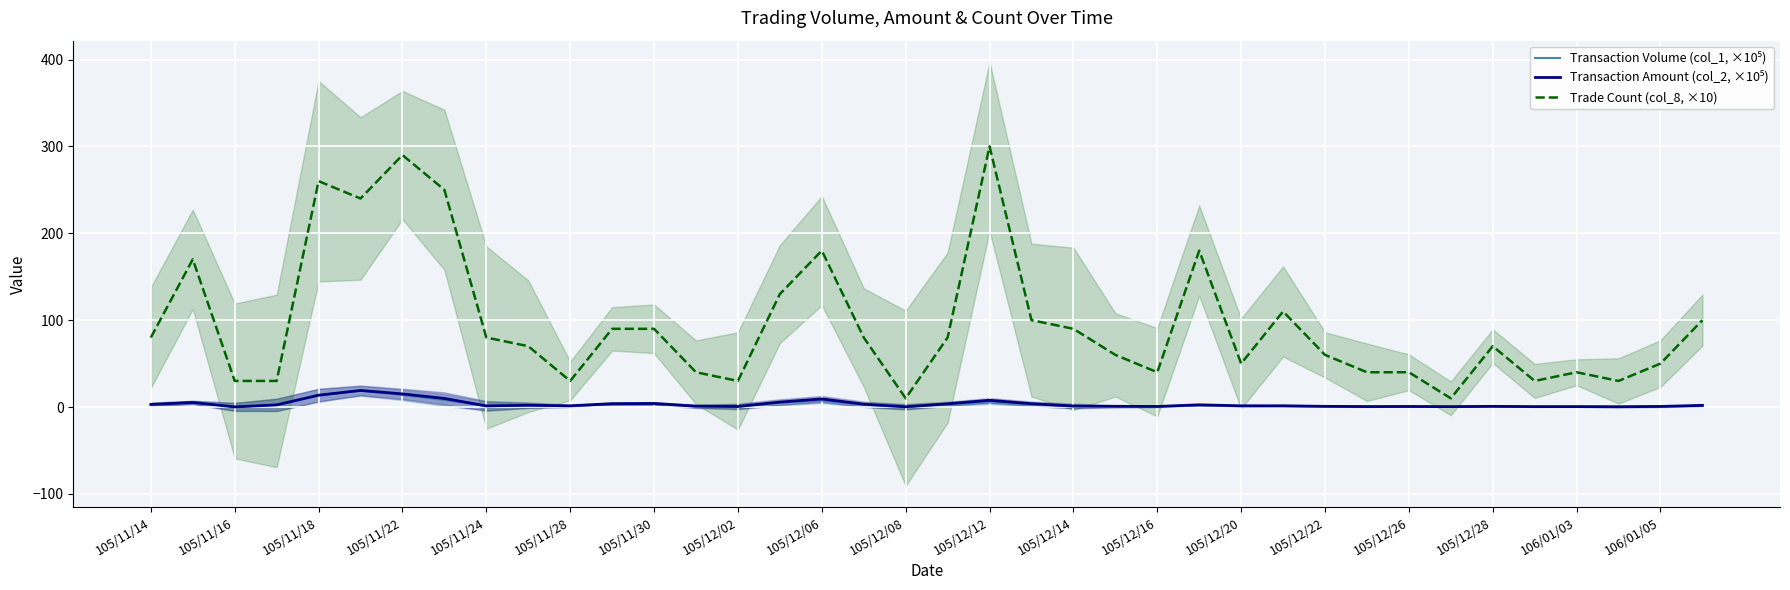

How many lines are shown in the chart?

3